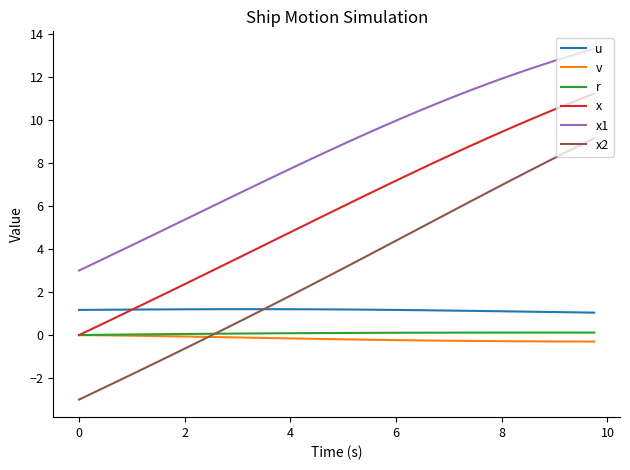

Which series has the widest spread of values?

x2